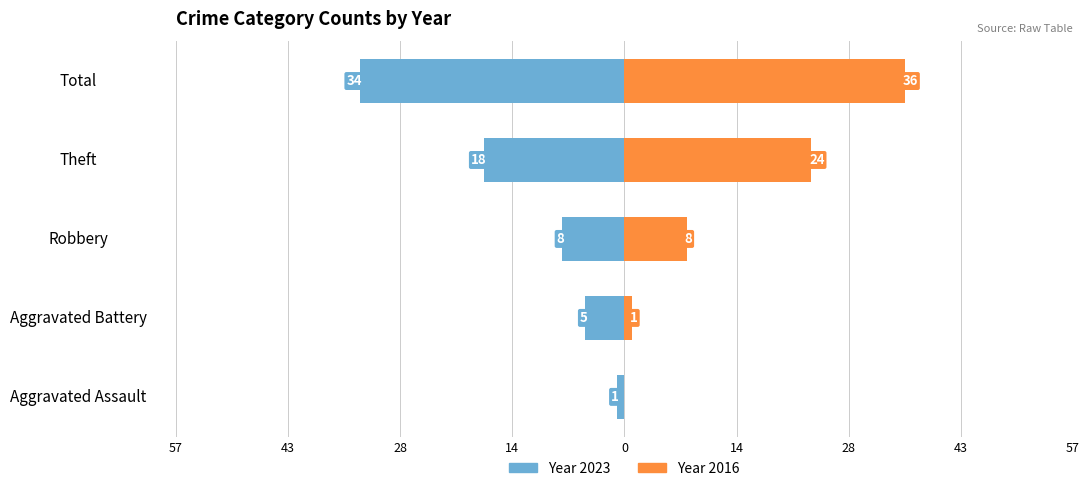

The value of 2017 at Aggravated Battery is 3. True or false?

False